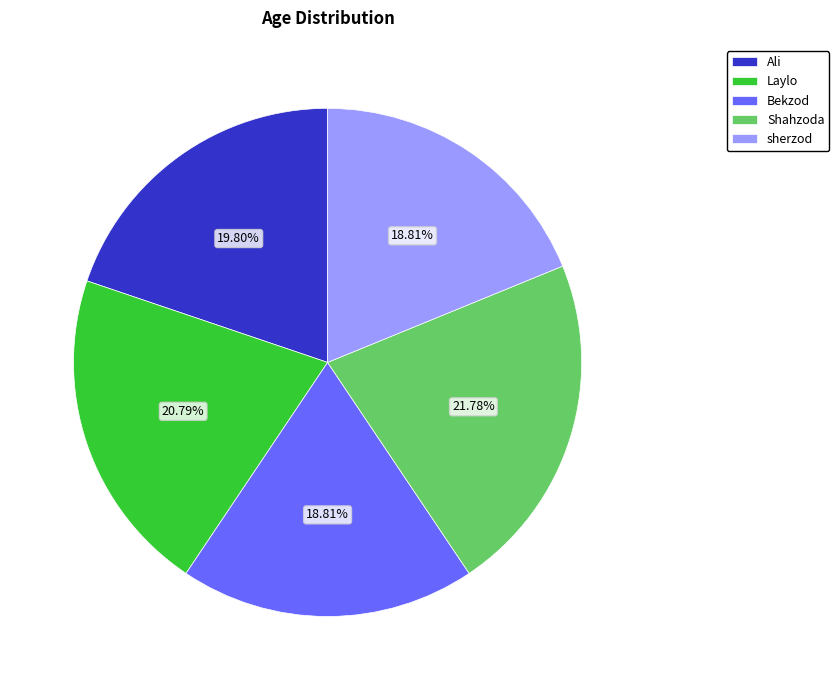

Between Ali and Bekzod, which is larger?

Ali